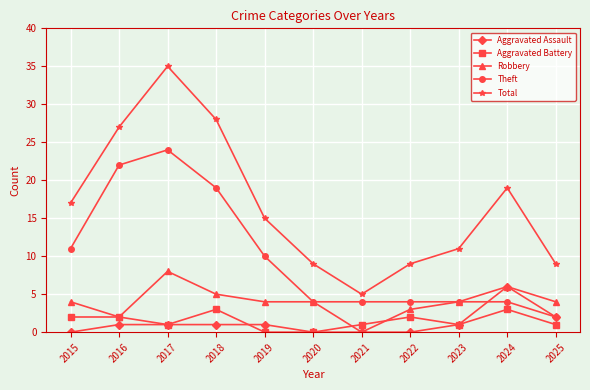

Is this an area chart (filled region under the line)?

No